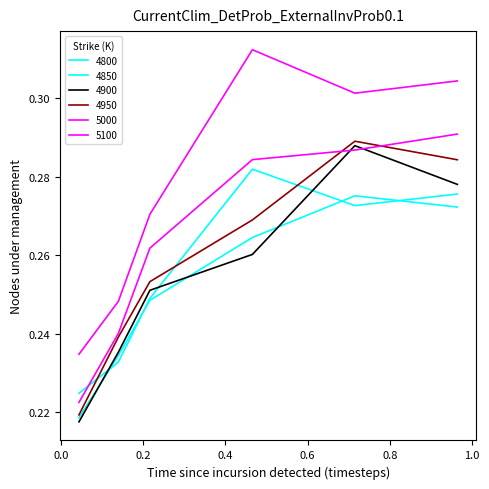

Where do 4900 and 4800 first cross each other?

0.04383561643835616 and 0.1397260273972603